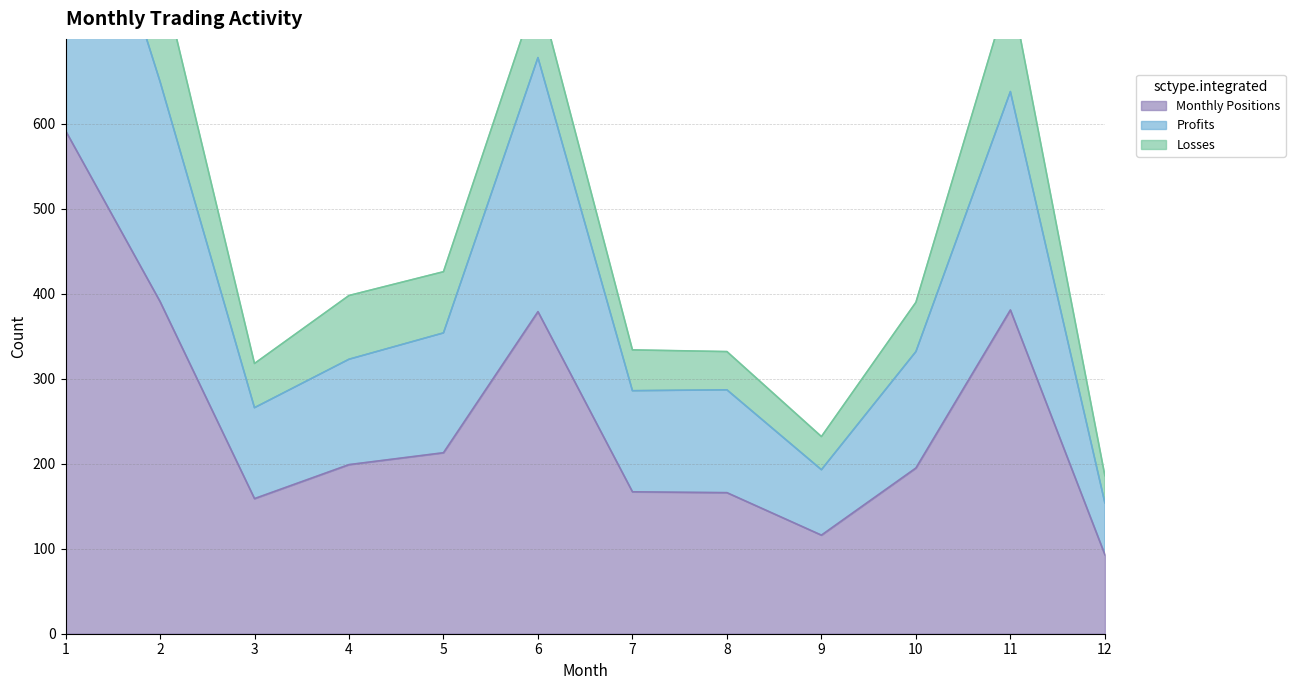

Which category has the highest value in the Monthly Positions series?

1